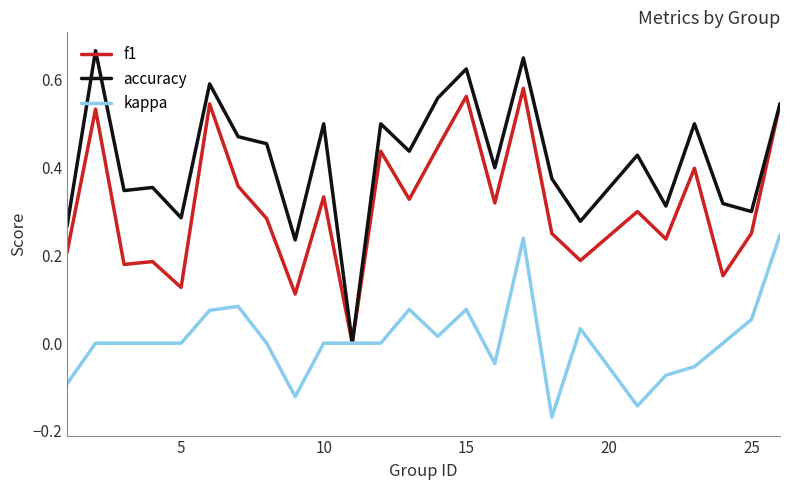

List the series in order of their overall mean, highest first.

accuracy, f1, kappa